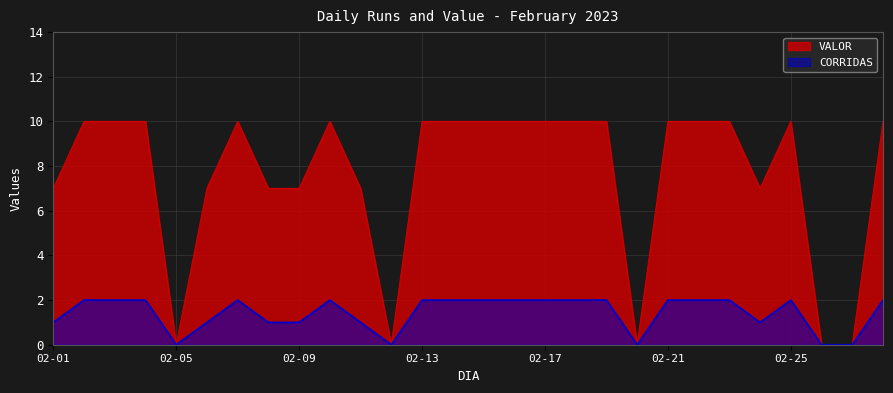

True or false: CORRIDAS and VALOR intersect in this chart.

False